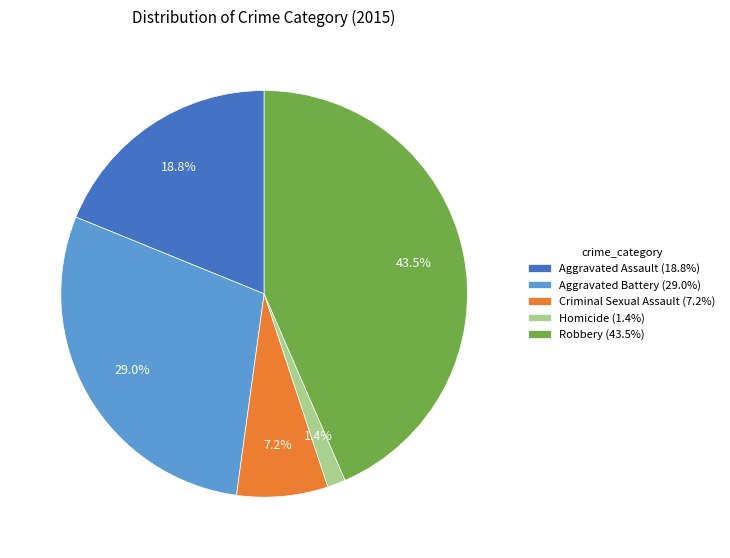

Does Criminal Sexual Assault account for over 50% of the chart?

No